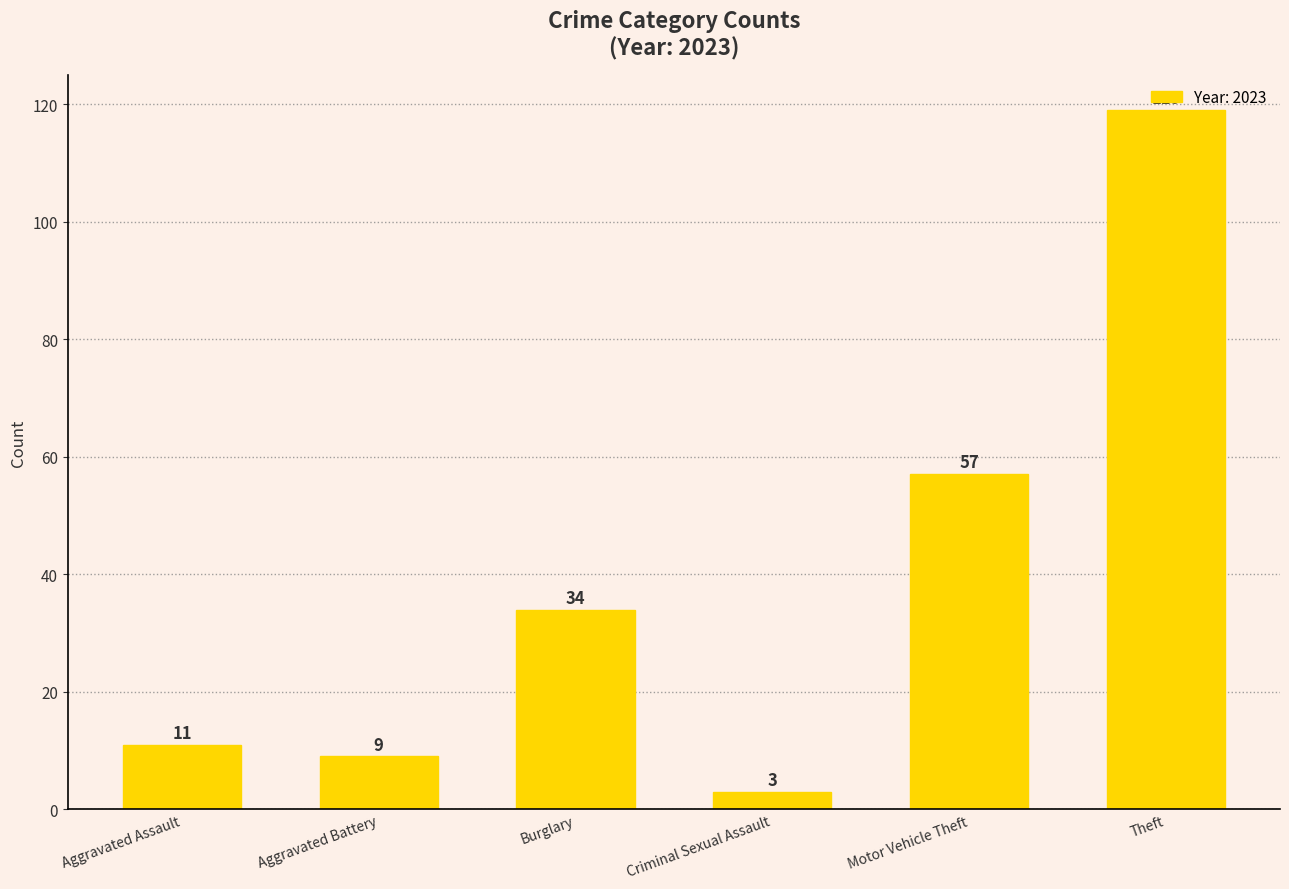

Rank the categories by value from lowest to highest.

Criminal Sexual Assault, Aggravated Battery, Aggravated Assault, Burglary, Motor Vehicle Theft, Theft